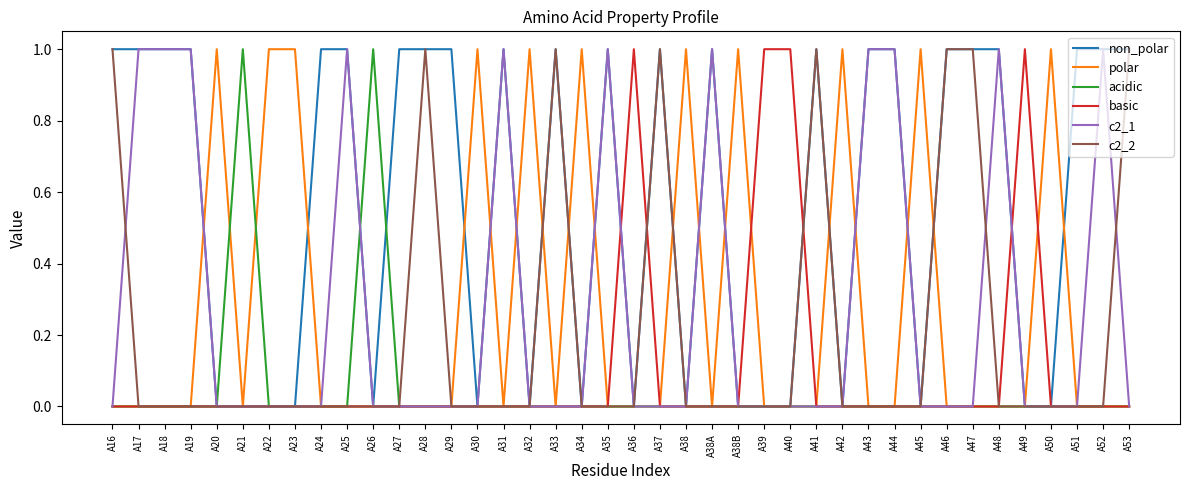

What position from the right is A16?

40